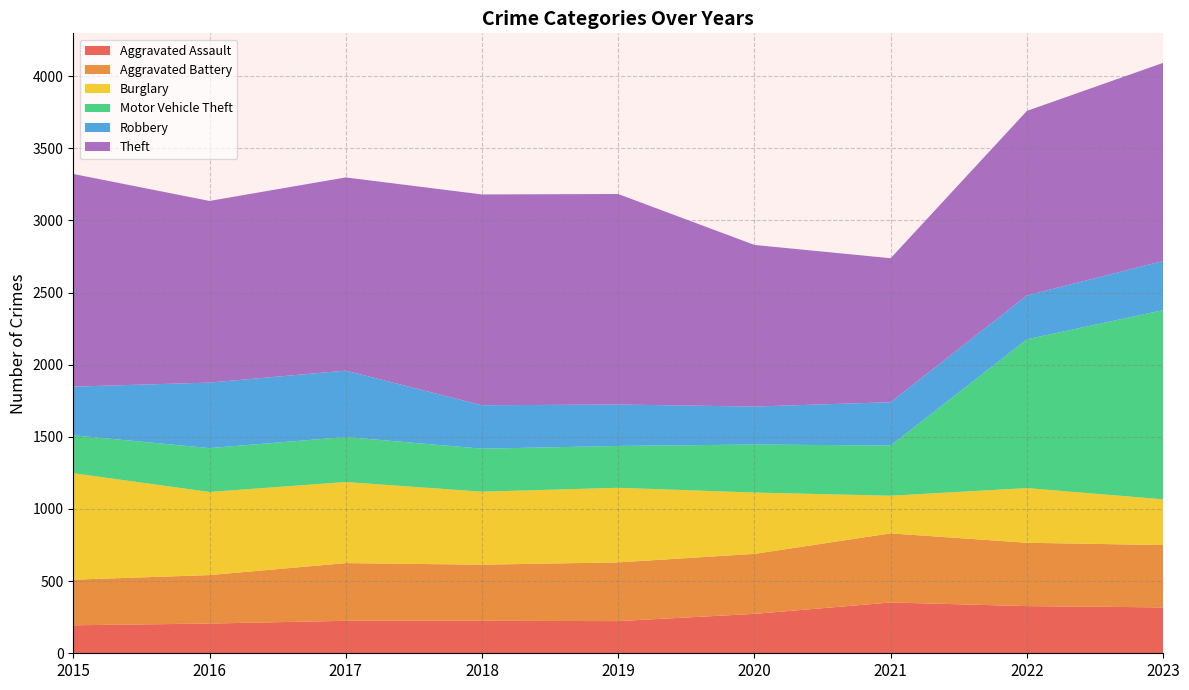

Reading right to left, transcribe all the data shown in this chart.

Aggravated Assault: 318	327	352	273	223	225	225	206	194
Aggravated Battery: 432	439	479	416	407	389	400	336	316
Burglary: 317	379	261	425	517	506	562	576	738
Motor Vehicle Theft: 1311	1031	348	333	290	298	312	304	263
Robbery: 341	304	300	263	287	301	460	454	337
Theft: 1373	1279	998	1120	1459	1461	1339	1259	1474